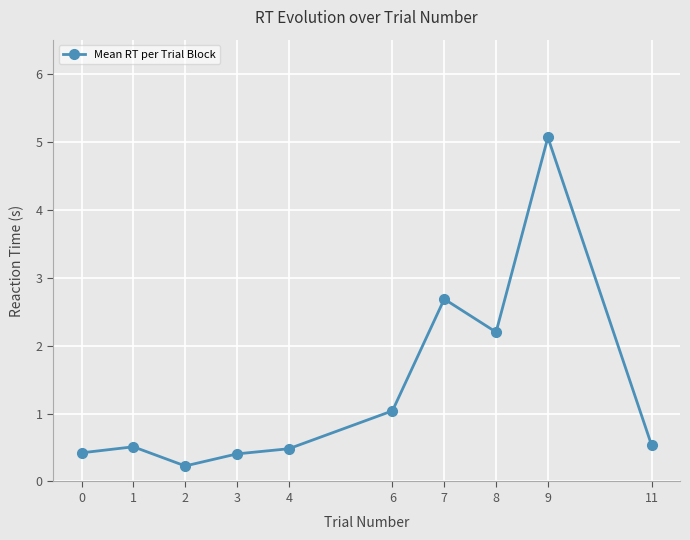

True or false: there are more than 0 points higher than both neighbors.

True